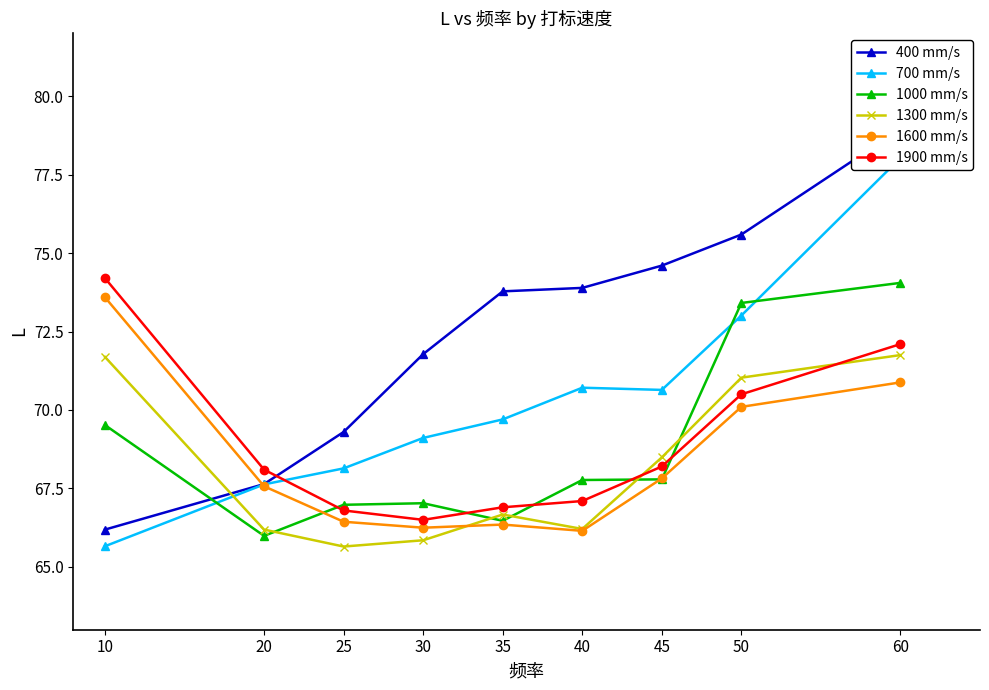

Is the value of 1000 mm/s at 10 greater than the value of 1900 mm/s at 40?

Yes